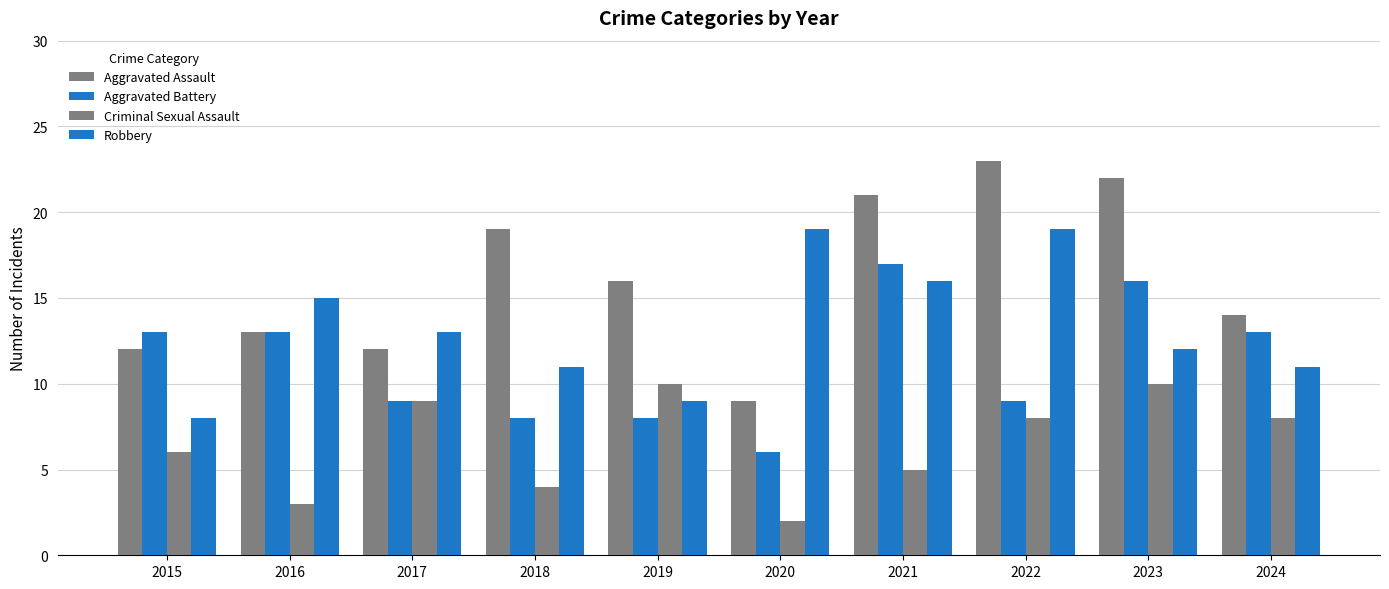

What is the minimum value for Aggravated Battery?

6